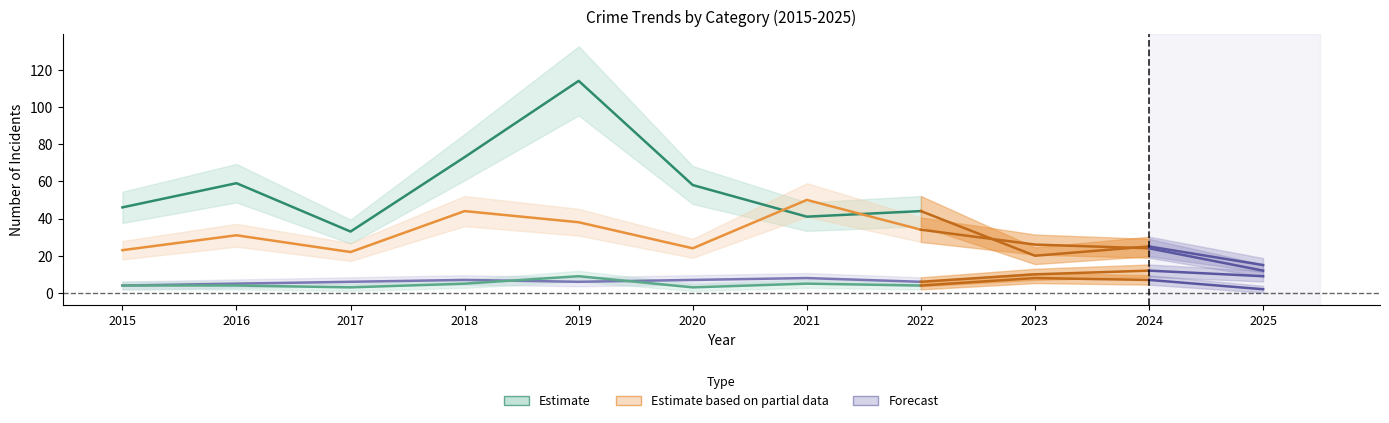

Which label corresponds to the largest value in the chart?

2019